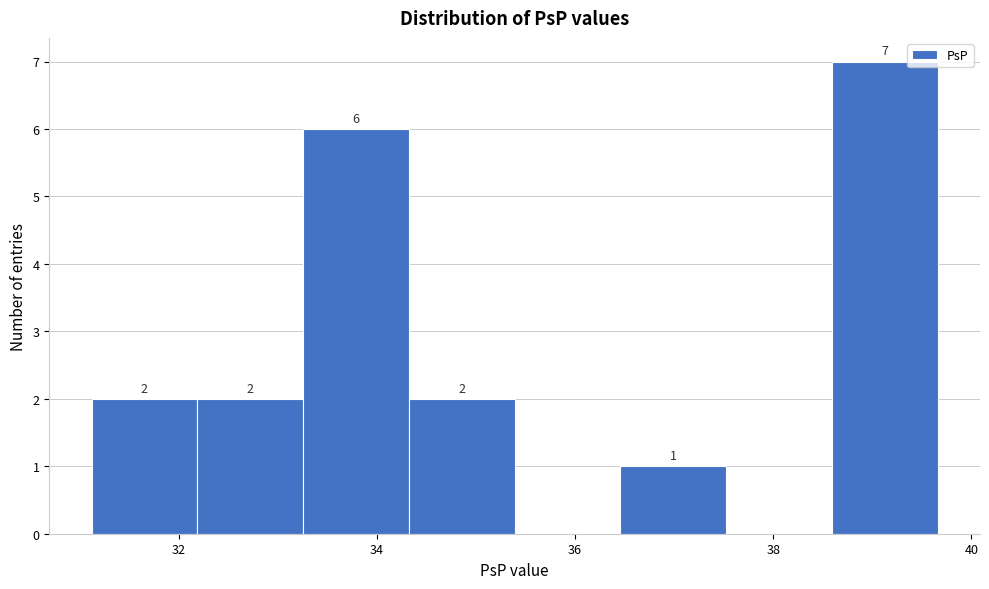

Which range on the x-axis has the tallest bar?

38.6 to 39.6